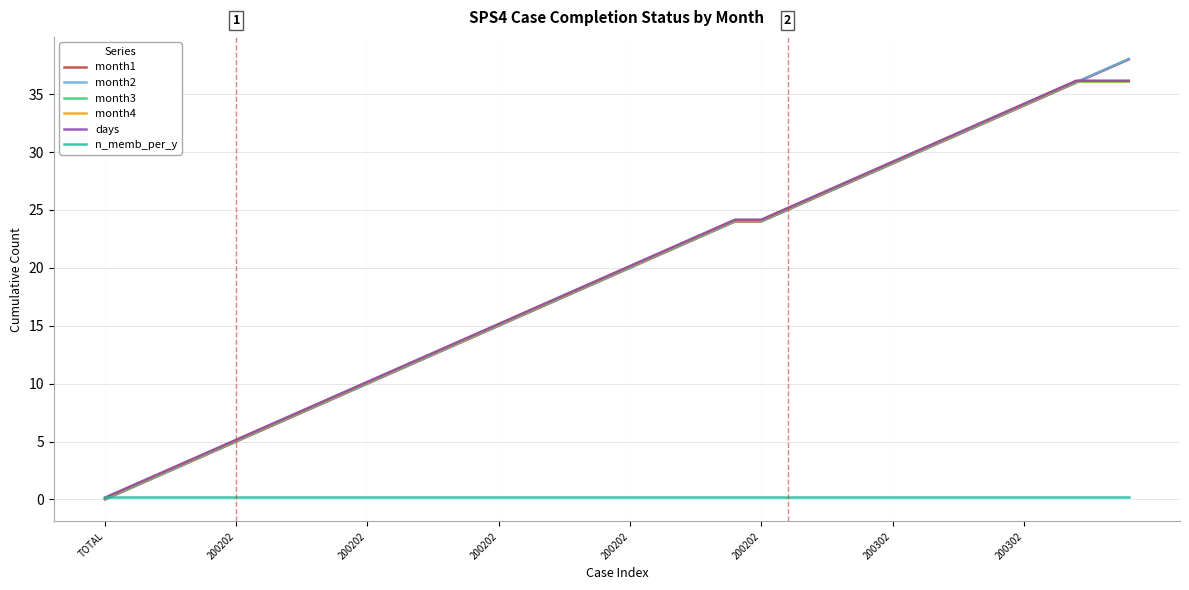

What is the maximum value shown in the chart?

38.0